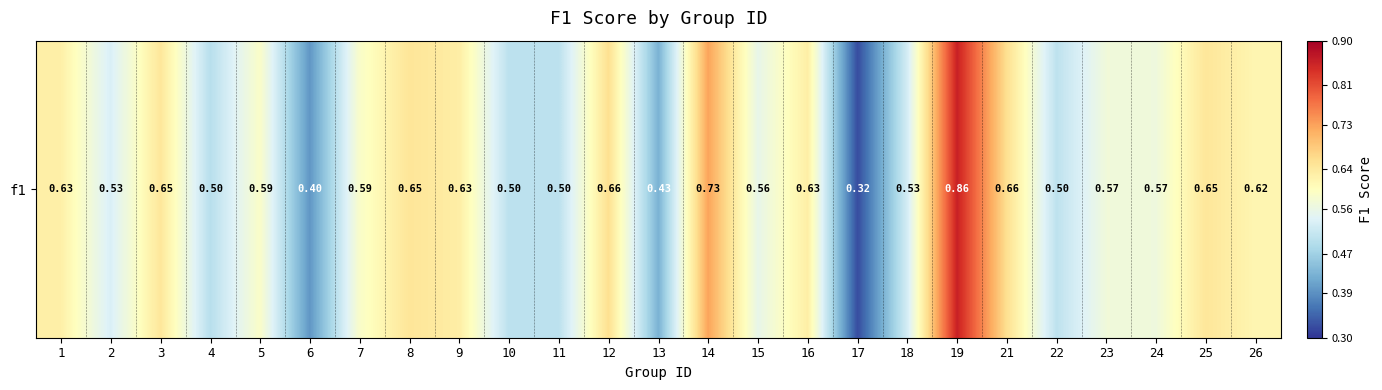

Which category has the lowest value across all series?

17